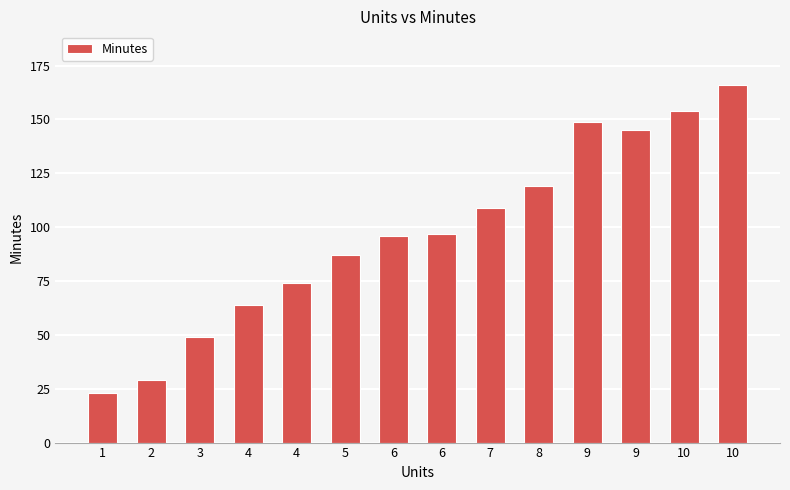

Rank the categories by value from lowest to highest.

1, 2, 3, 4, 4, 5, 6, 6, 7, 8, 9, 9, 10, 10